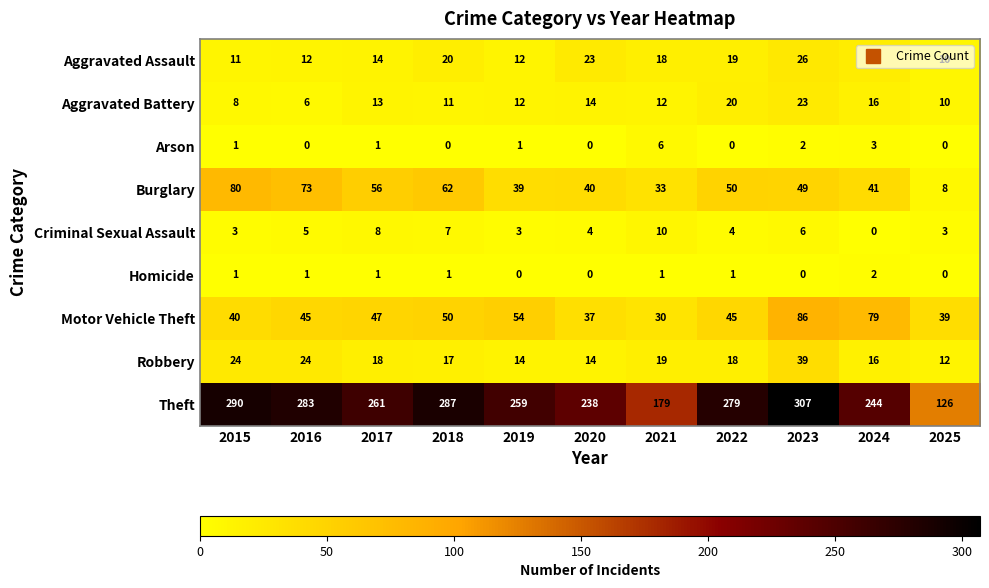

What is the difference between the second highest and second lowest values in the Arson series?

3